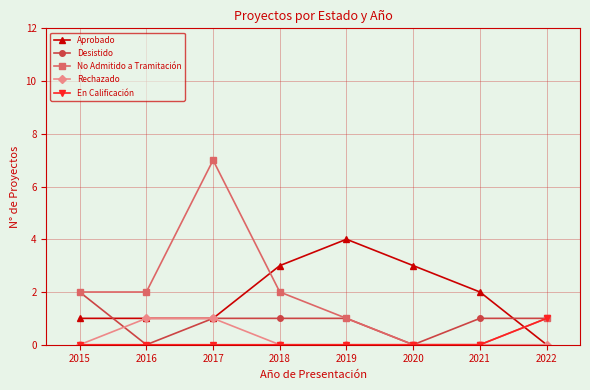

Read the No Admitido a Tramitación value at 2019.

1